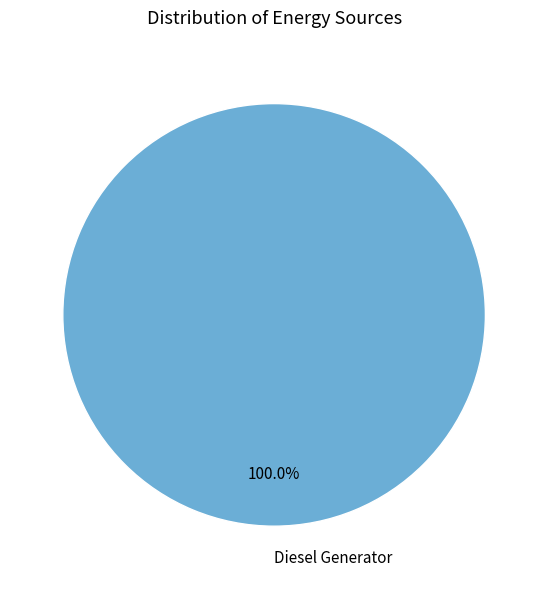

Is there a majority slice in this chart?

Yes